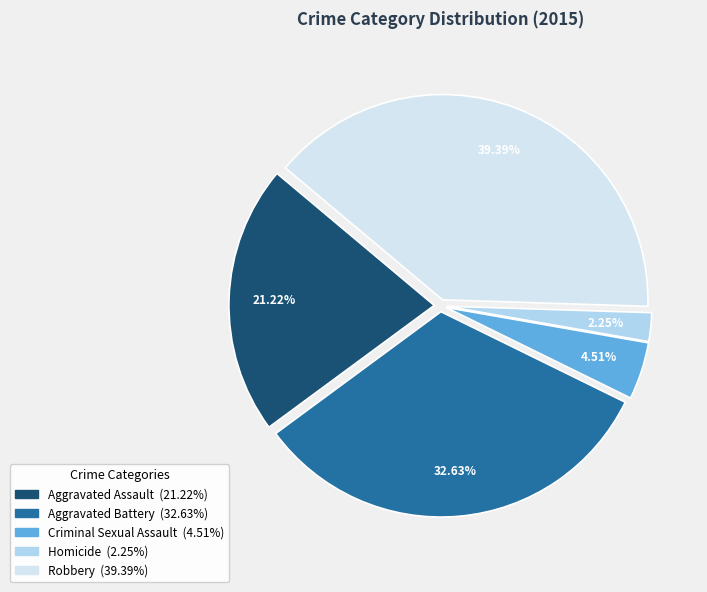

Approximately how many times larger is the value at Aggravated Battery compared to Robbery?

0.8